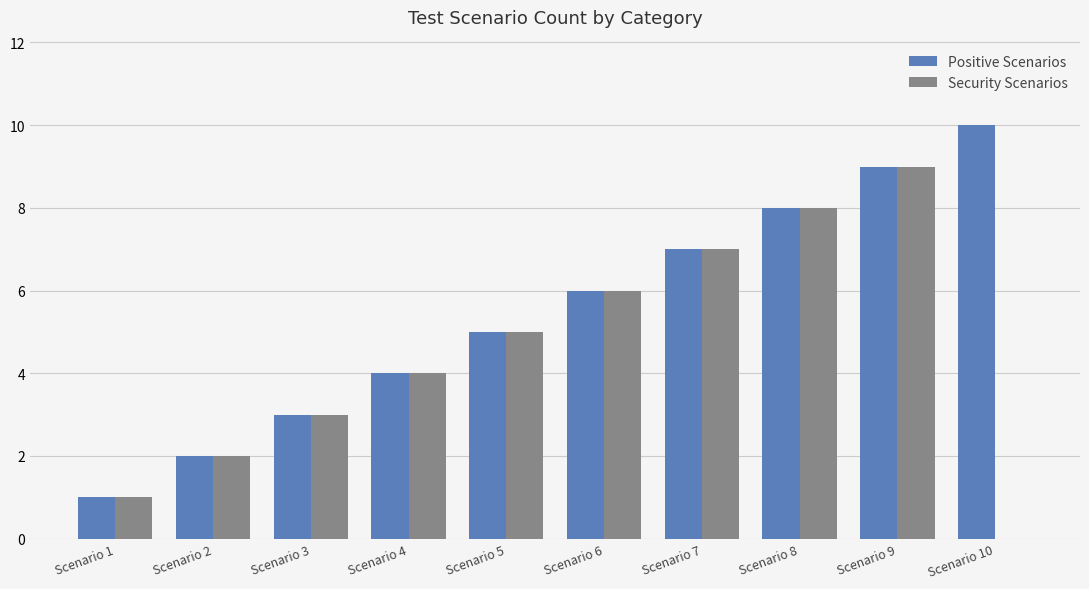

What is the sum of all Security Scenarios values?

45